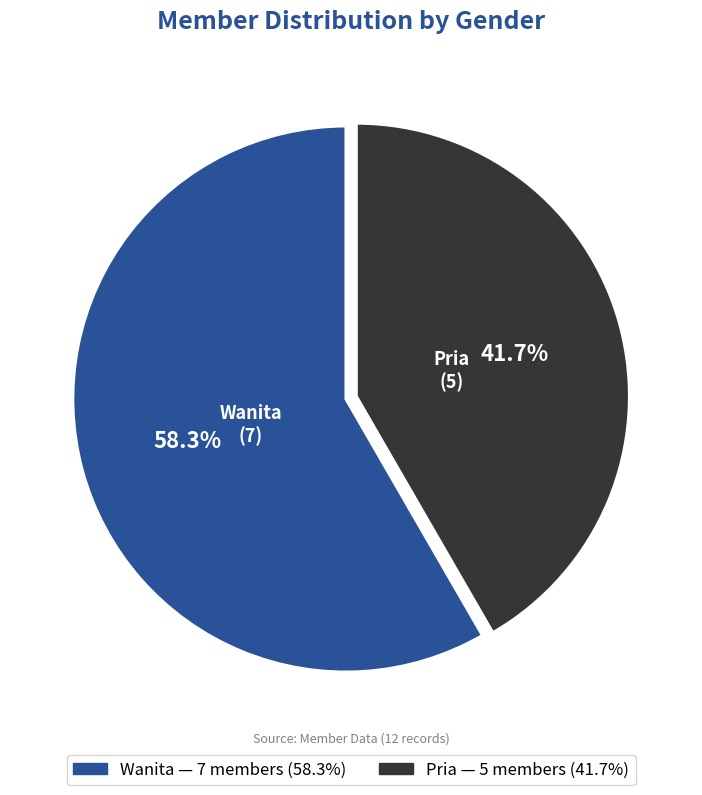

To the nearest percent, what percentage of the pie is Wanita?

58%